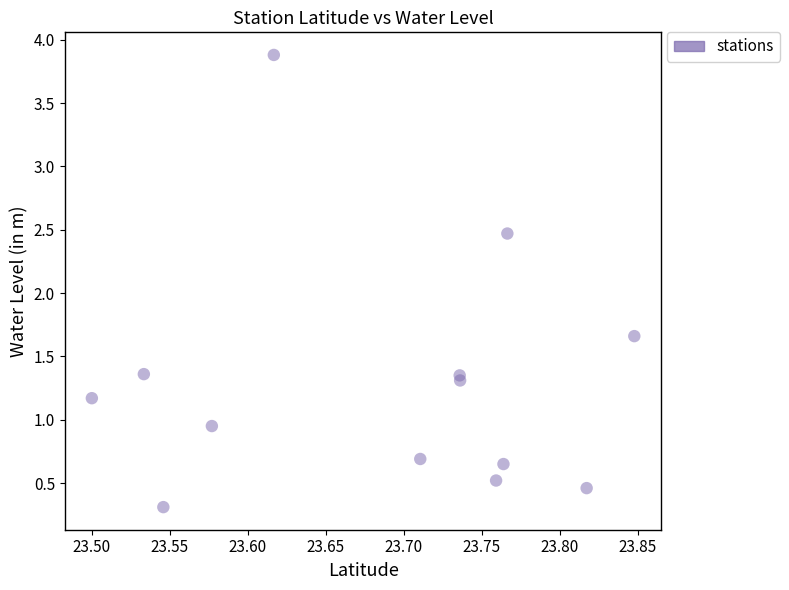

What is the range of Y values (max minus min)?

3.6